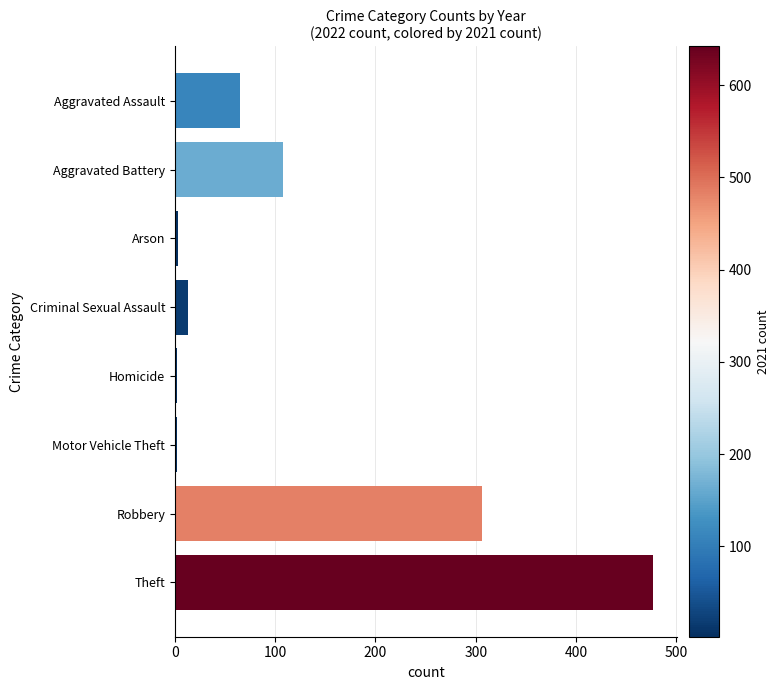

Between Robbery and Theft, which is larger?

Theft